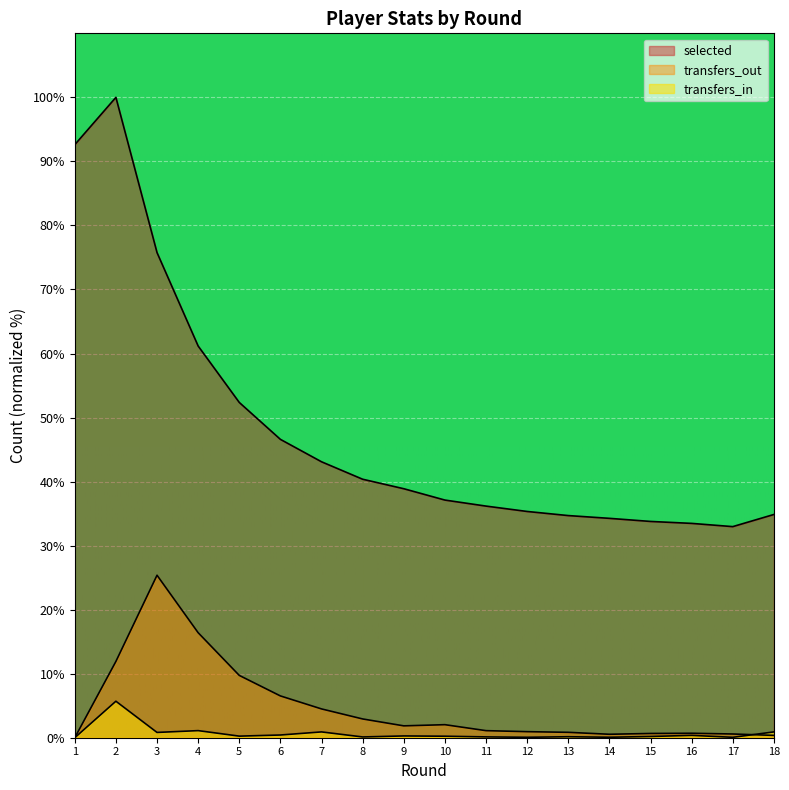

Read the transfers_in value at 2.

5.7